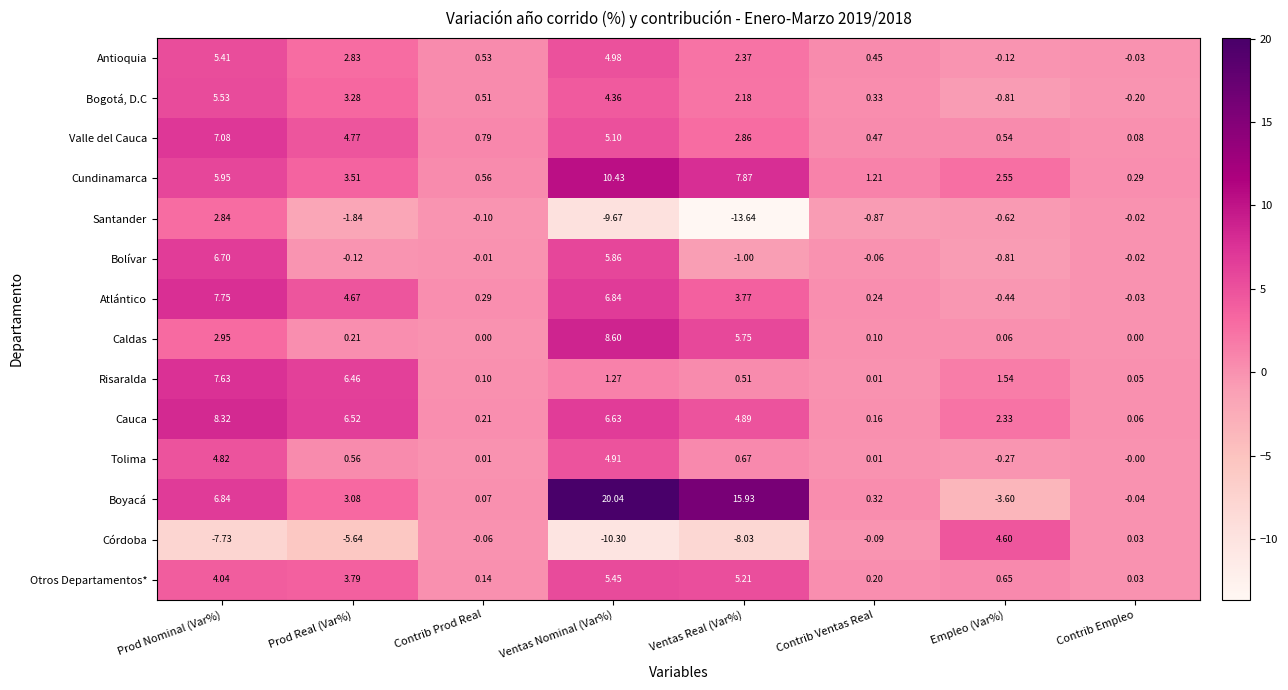

Rank the series at Ventas Real (Var%) from highest to lowest value.

Boyacá, Cundinamarca, Caldas, Otros Departamentos*, Cauca, Atlántico, Valle del Cauca, Antioquia, Bogotá, D.C, Tolima, Risaralda, Bolívar, Córdoba, Santander